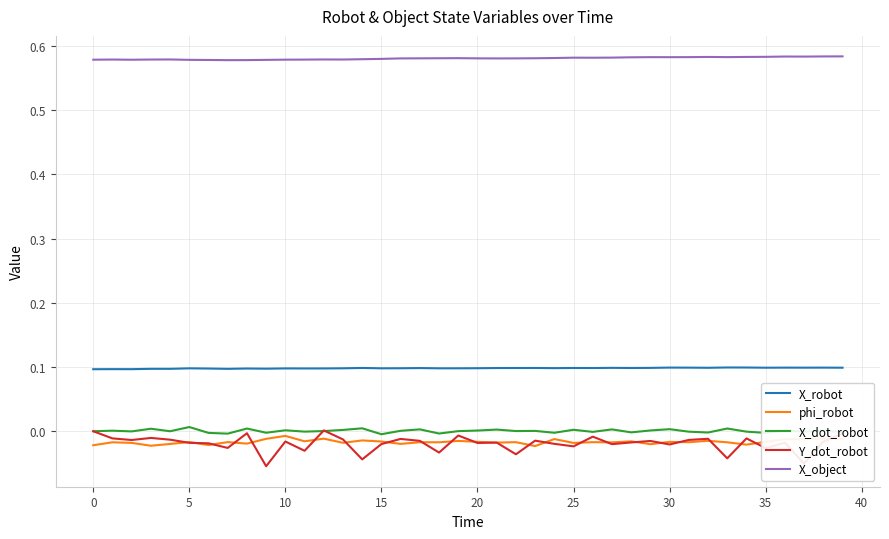

What are all the series names shown in the legend?

X_robot, phi_robot, X_dot_robot, Y_dot_robot, X_object